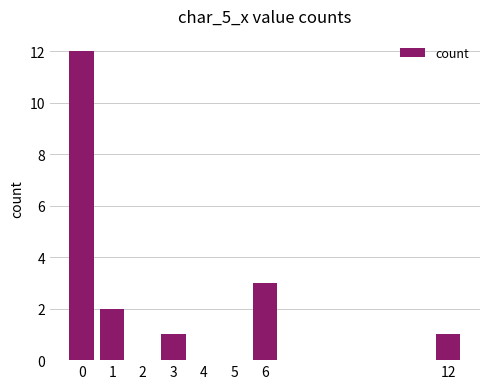

Reading left to right, list all the values displayed in this chart.

0=12	1=2	2=0	3=1	4=0	5=0	6=3	12=1